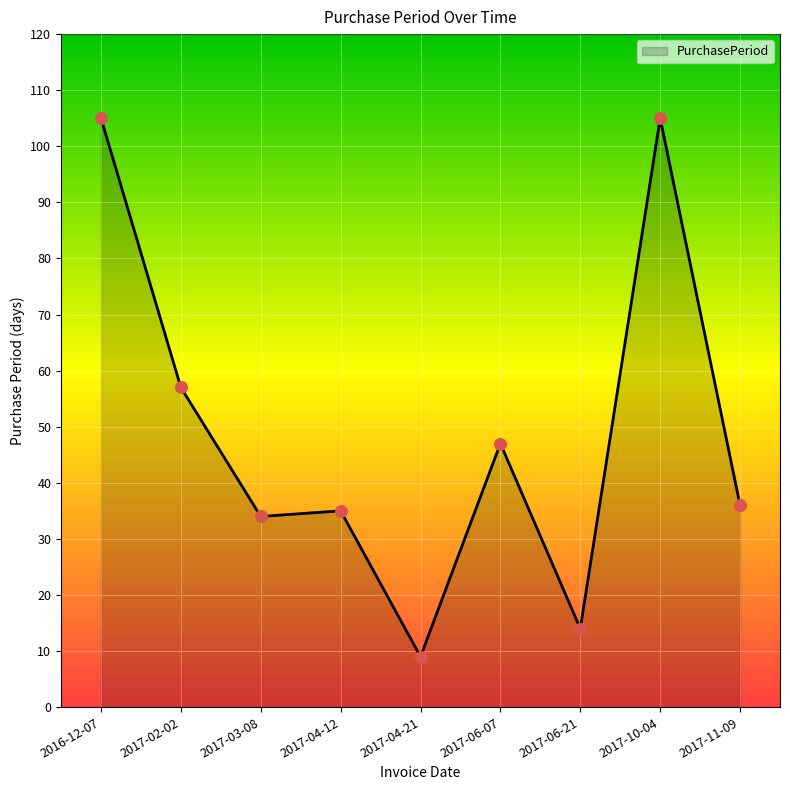

Which has a higher value, 2017-11-09 or 2017-02-02?

2017-02-02